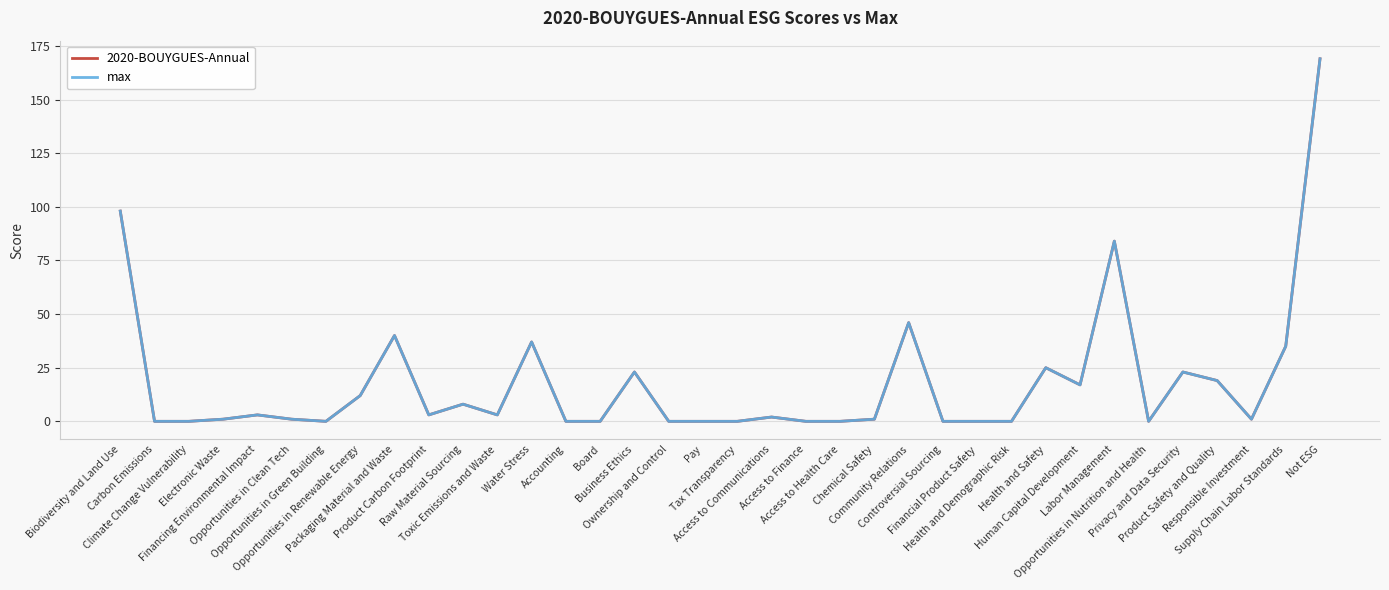

List the labels in order of 2020-BOUYGUES-Annual value, largest first.

Not ESG, Biodiversity and Land Use, Labor Management, Community Relations, Packaging Material and Waste, Water Stress, Supply Chain Labor Standards, Health and Safety, Business Ethics, Privacy and Data Security, Product Safety and Quality, Human Capital Development, Opportunities in Renewable Energy, Raw Material Sourcing, Financing Environmental Impact, Product Carbon Footprint, Toxic Emissions and Waste, Access to Communications, Electronic Waste, Opportunities in Clean Tech, Chemical Safety, Responsible Investment, Carbon Emissions, Climate Change Vulnerability, Opportunities in Green Building, Accounting, Board, Ownership and Control, Pay, Tax Transparency, Access to Finance, Access to Health Care, Controversial Sourcing, Financial Product Safety, Health and Demographic Risk, Opportunities in Nutrition and Health